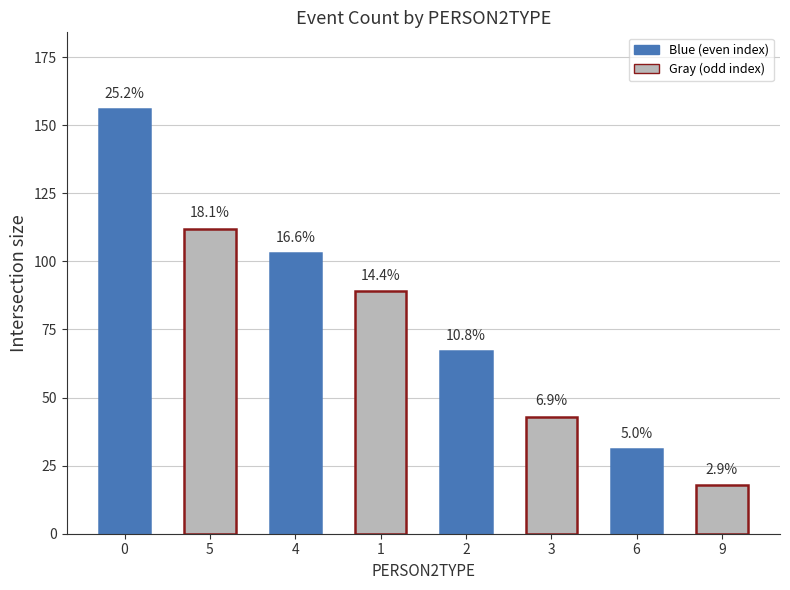

How many bars are there in total?

8